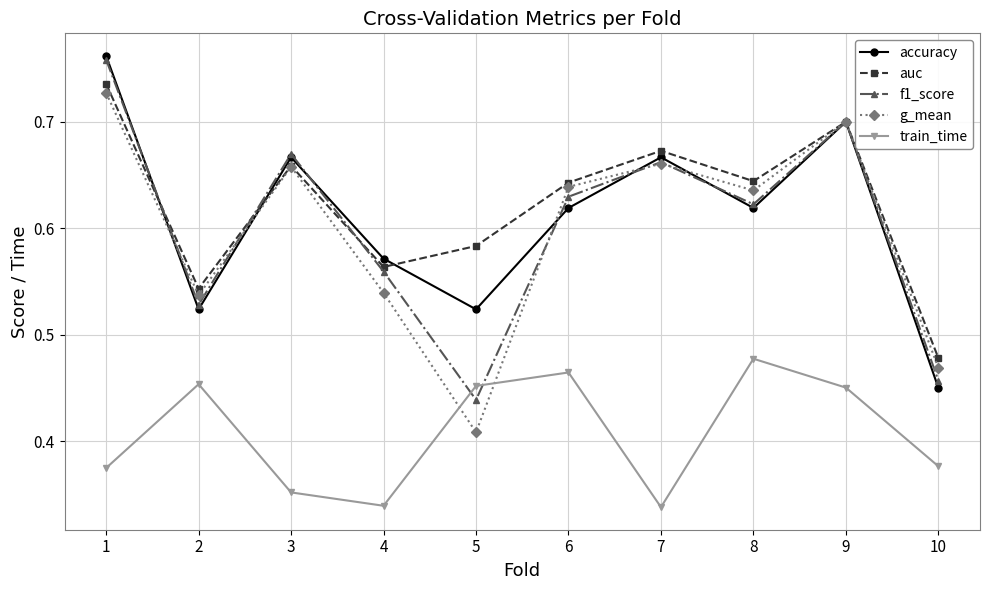

In train_time, how many points are higher than both neighbors (excluding endpoints)?

3